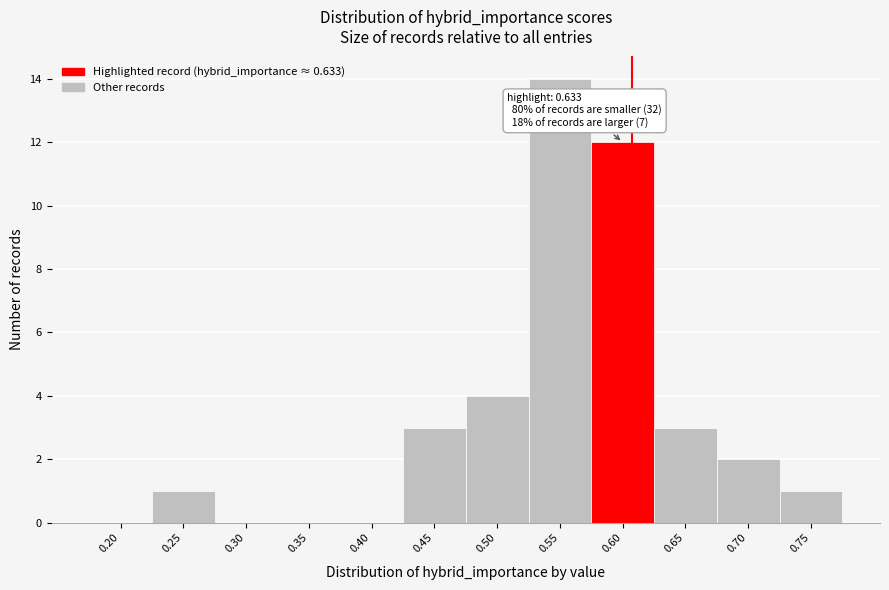

Reading left to right, transcribe all the data shown in this chart.

0.20=0	0.25=1	0.30=0	0.35=0	0.40=0	0.45=3	0.50=4	0.55=14	0.60=12	0.65=3	0.70=2	0.75=1